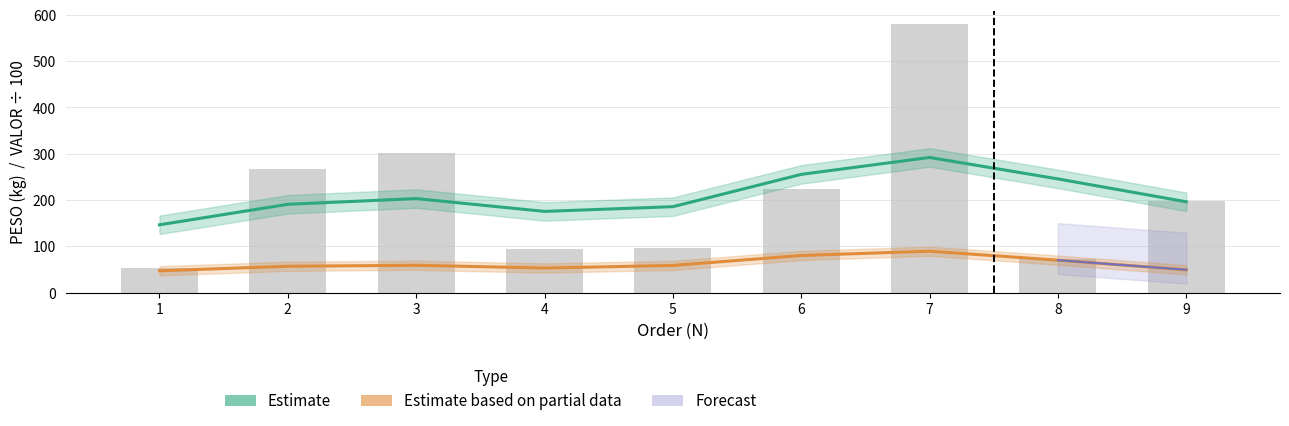

What is the maximum value shown in the chart?

579.3